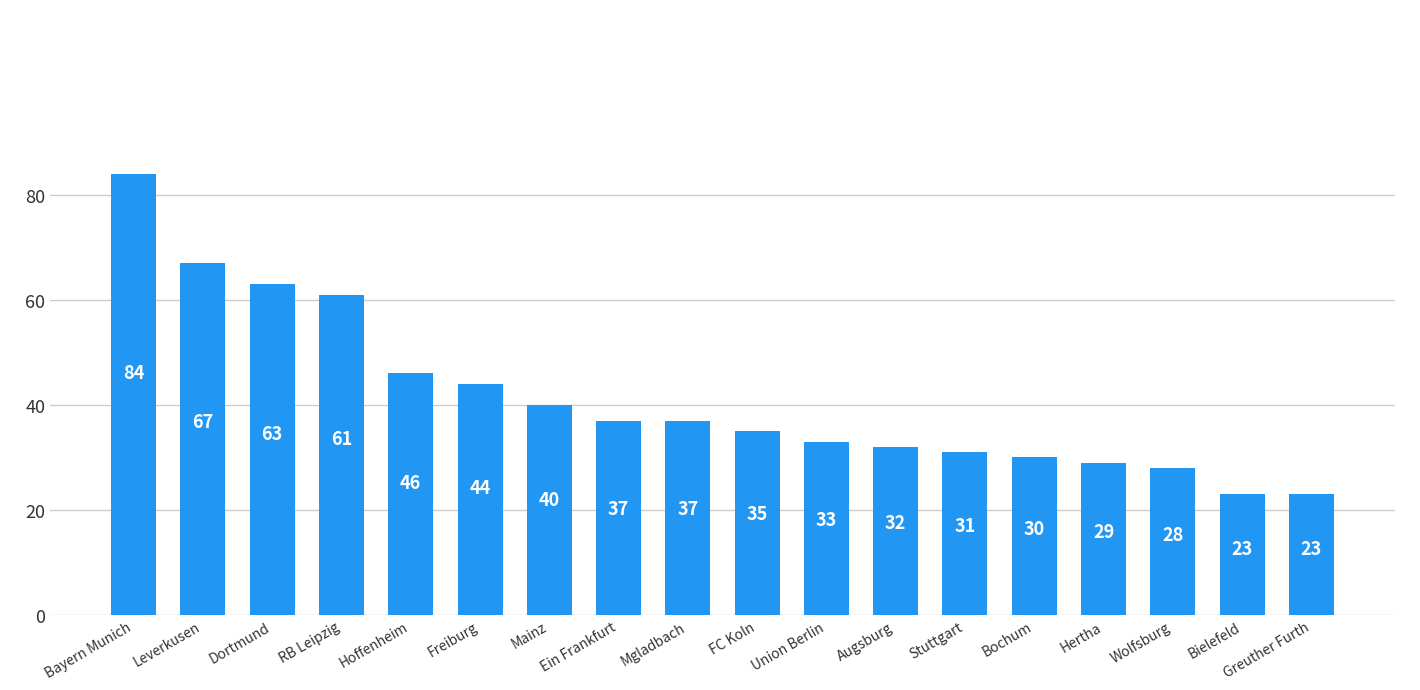

What is the ratio of the value at Bielefeld to the value at Hoffenheim?

0.5